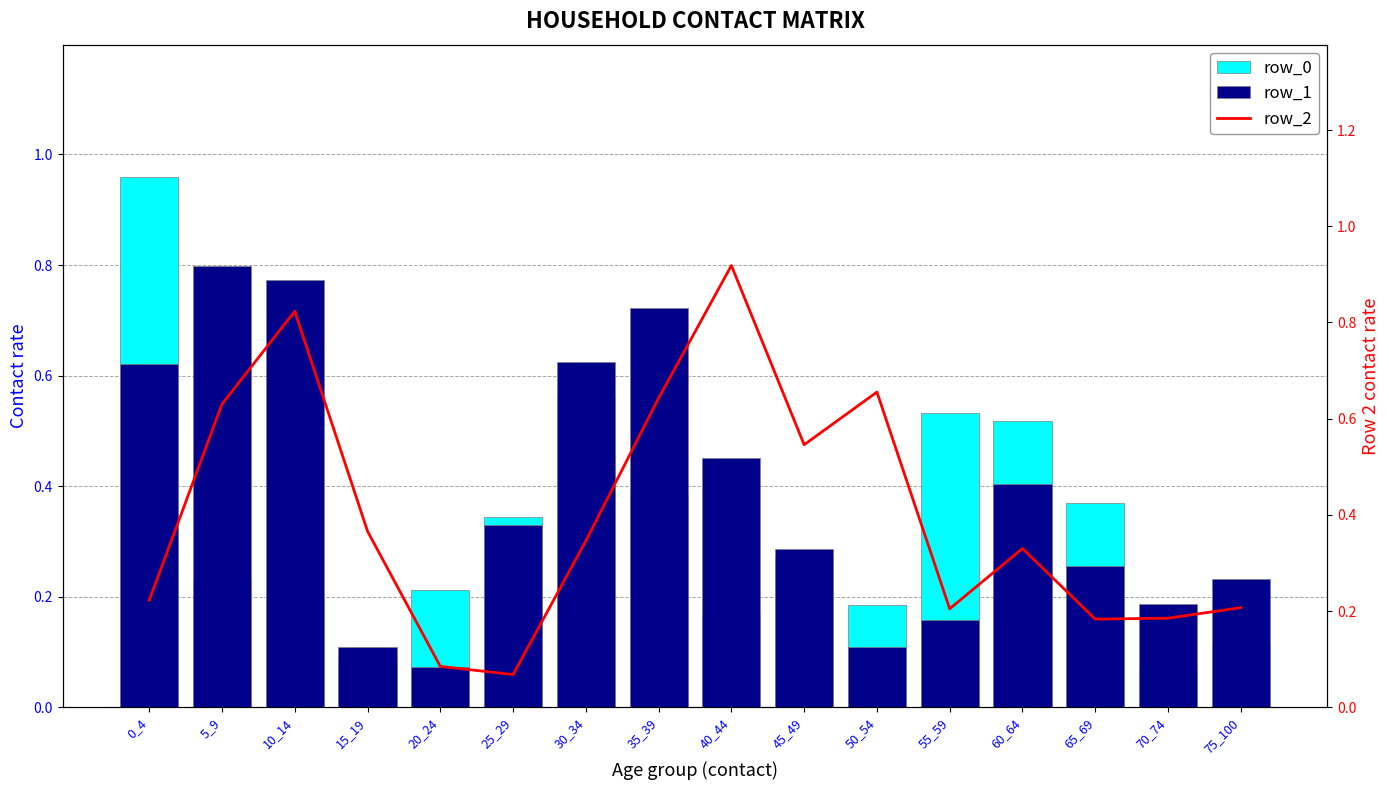

Reading left to right, transcribe all the data shown in this chart.

row_0: 0_4=1.0	5_9=0.2	10_14=0.2	15_19=0.1	20_24=0.2	25_29=0.3	30_34=0.6	35_39=0.4	40_44=0.2	45_49=0.3	50_54=0.2	55_59=0.5	60_64=0.5	65_69=0.4	70_74=0.1	75_100=0.1
row_1: 0_4=0.6	5_9=0.8	10_14=0.8	15_19=0.1	20_24=0.1	25_29=0.3	30_34=0.6	35_39=0.7	40_44=0.5	45_49=0.3	50_54=0.1	55_59=0.2	60_64=0.4	65_69=0.3	70_74=0.2	75_100=0.2
row_2: 0_4=0.2	5_9=0.6	10_14=0.8	15_19=0.4	20_24=0.1	25_29=0.1	30_34=0.3	35_39=0.6	40_44=0.9	45_49=0.5	50_54=0.7	55_59=0.2	60_64=0.3	65_69=0.2	70_74=0.2	75_100=0.2